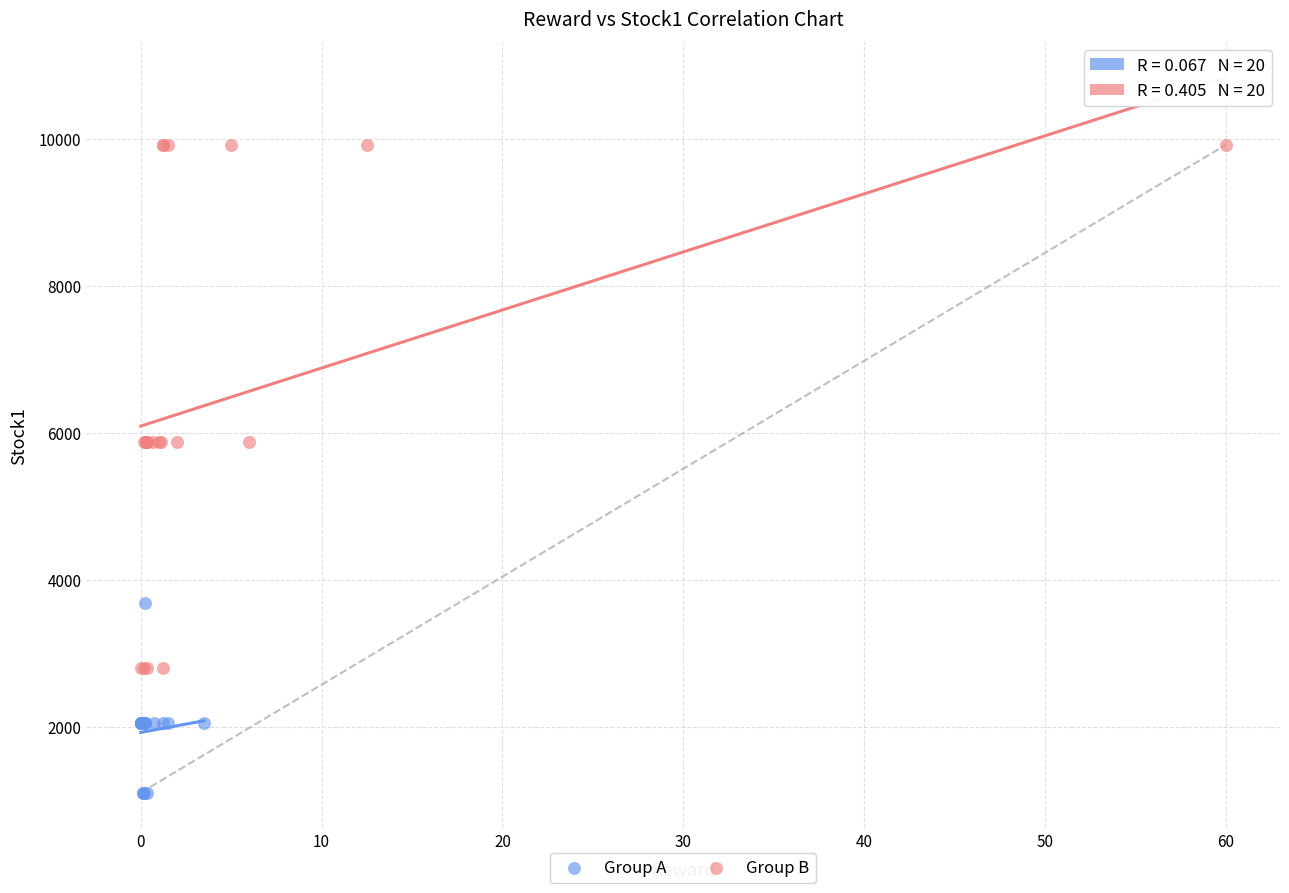

Which series reaches the minimum Y coordinate?

Group A